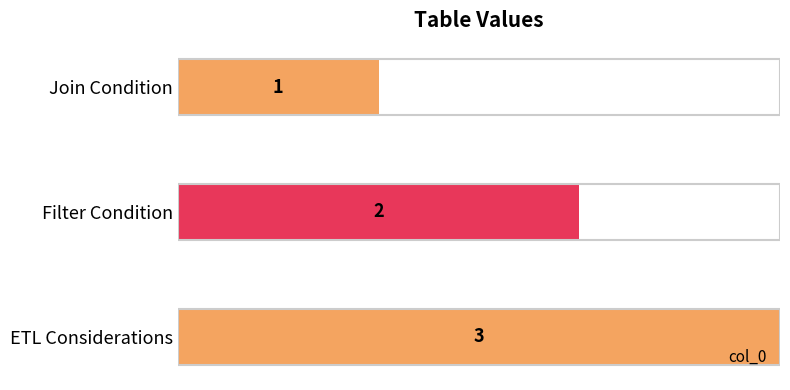

What is the difference between the maximum and minimum values?

2